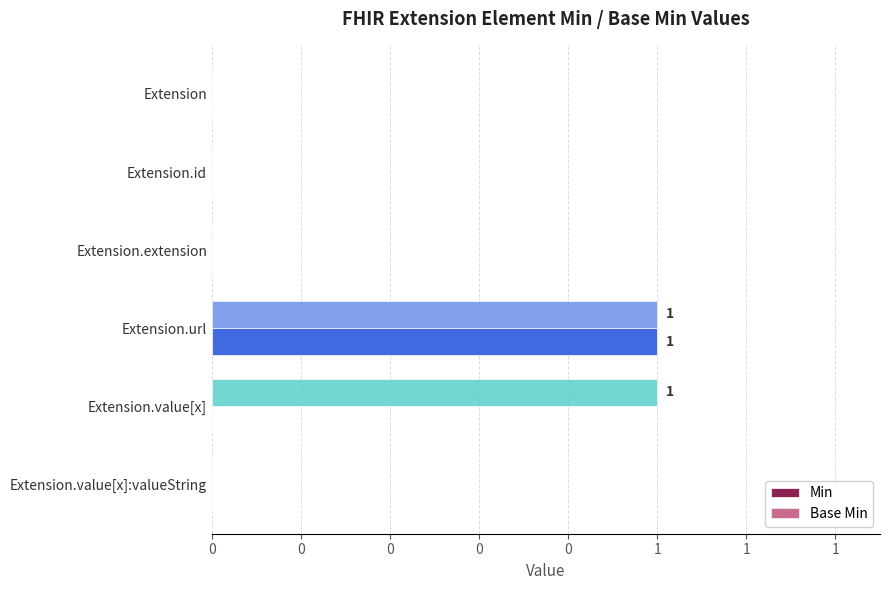

Reading left to right, list all the values displayed in this chart.

Min: 0	0	0	1	0	0
Base Min: 0	0	0	1	1	0